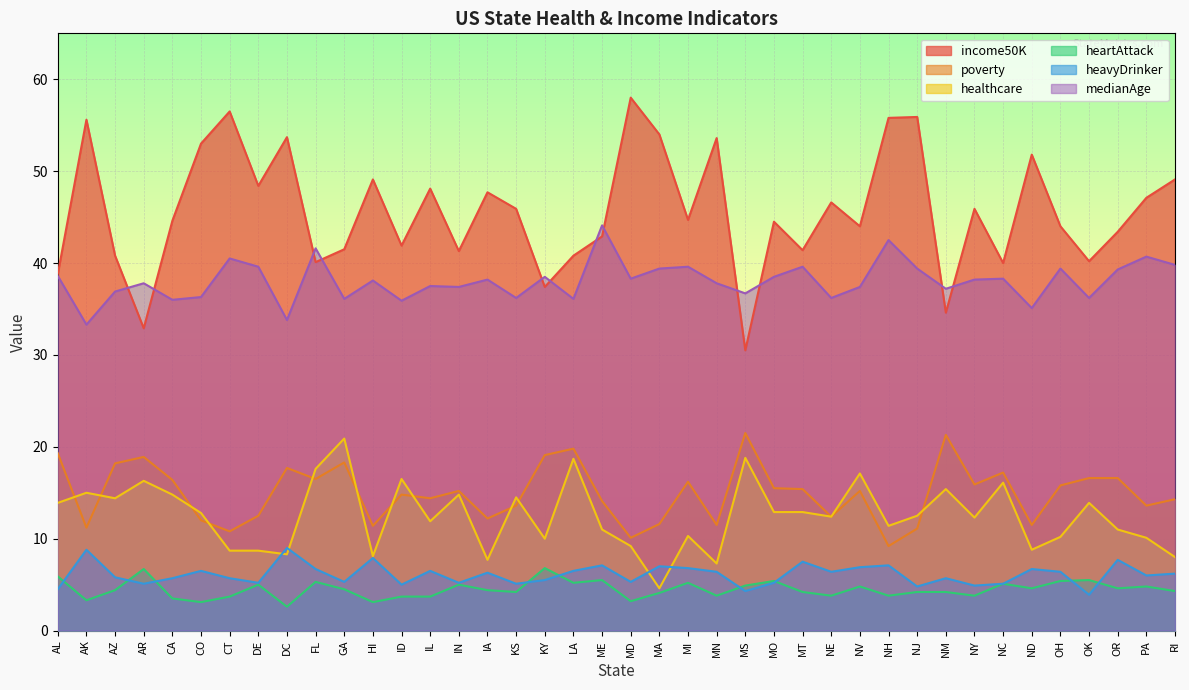

At how many categories does at least one series exceed 52?

9